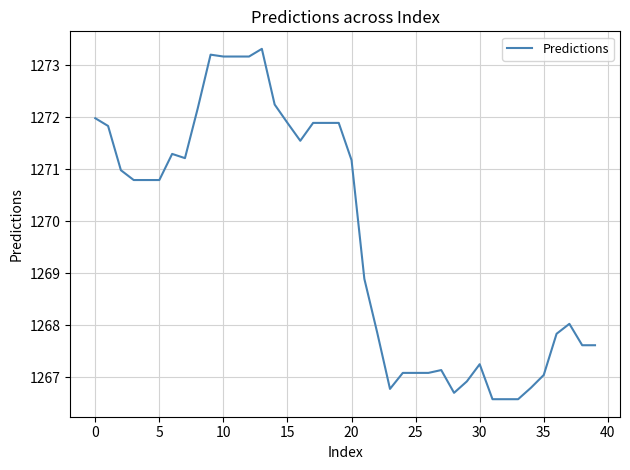

What is the maximum value shown in the chart?

1273.3